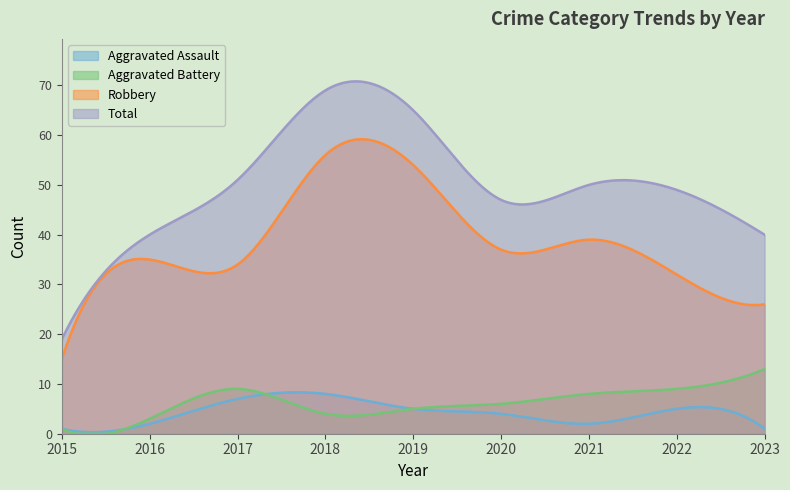

Reading left to right, transcribe all the data shown in this chart.

Aggravated Assault: 2015=1	2016=2	2017=7	2018=8	2019=5	2020=4	2021=2	2022=5	2023=1
Aggravated Battery: 2015=1	2016=3	2017=9	2018=4	2019=5	2020=6	2021=8	2022=9	2023=13
Robbery: 2015=15	2016=35	2017=34	2018=56	2019=54	2020=37	2021=39	2022=32	2023=26
Total: 2015=19	2016=40	2017=51	2018=69	2019=65	2020=47	2021=50	2022=49	2023=40